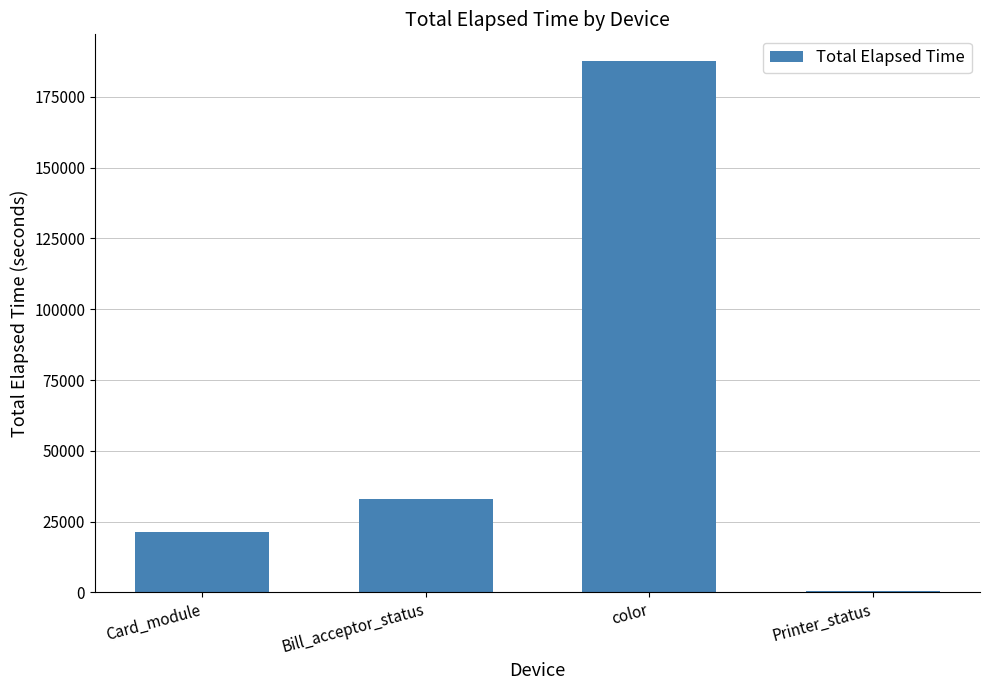

What is the maximum value shown in the chart?

187712